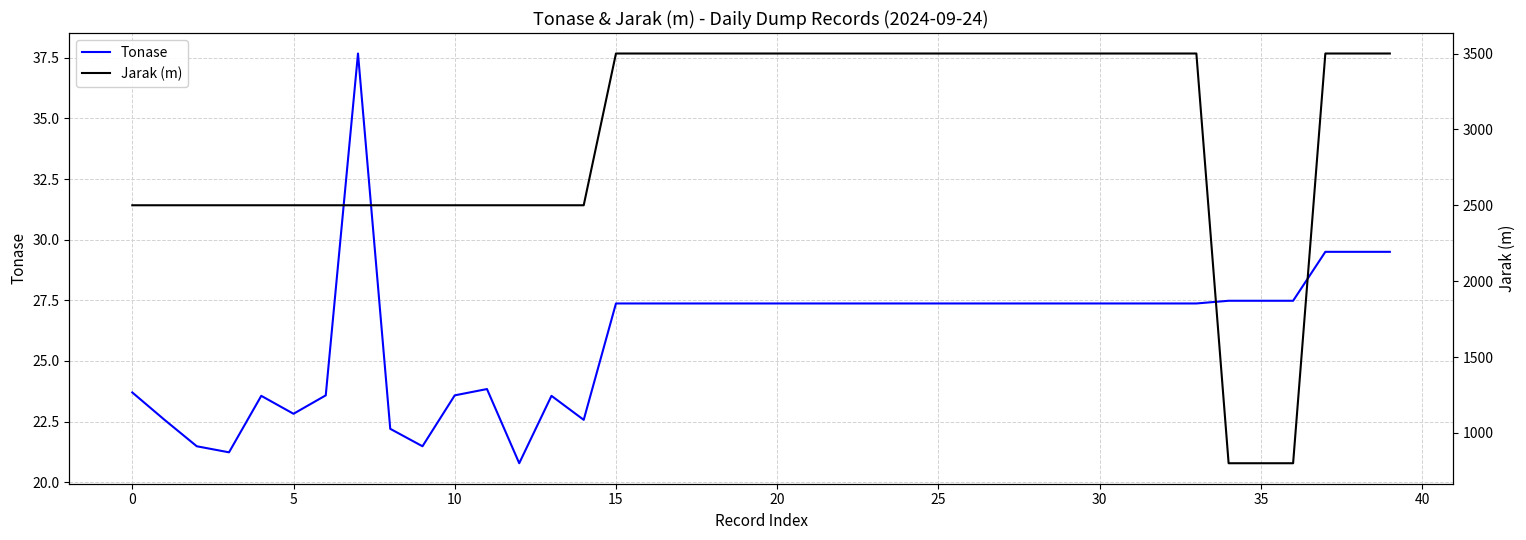

Which label corresponds to the largest value in the chart?

15